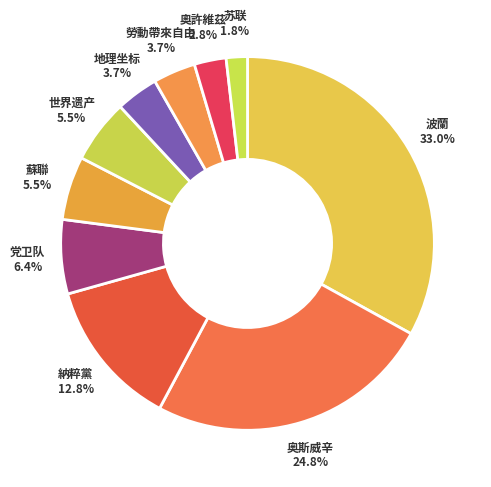

To the nearest percent, what is the combined percentage of 蘇聯 and 苏联?

7%